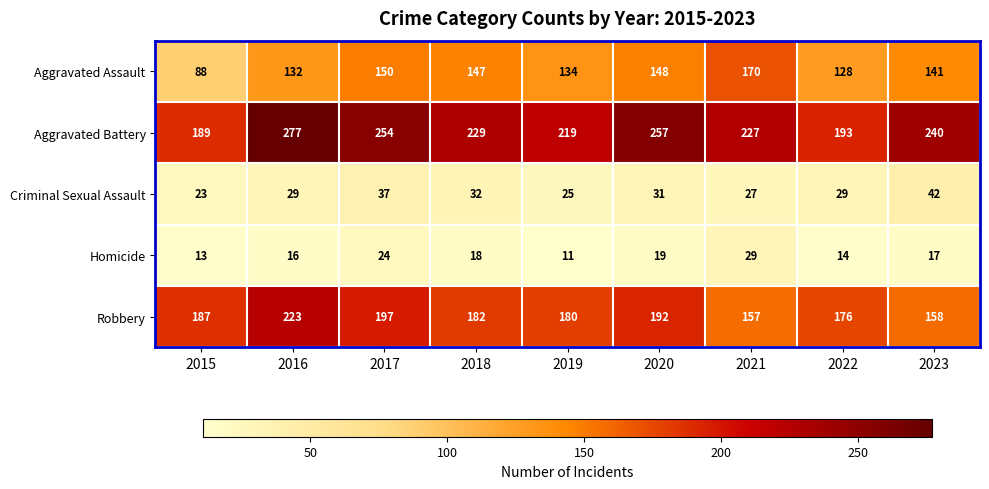

What is the difference between the highest and lowest values at 2016?

261